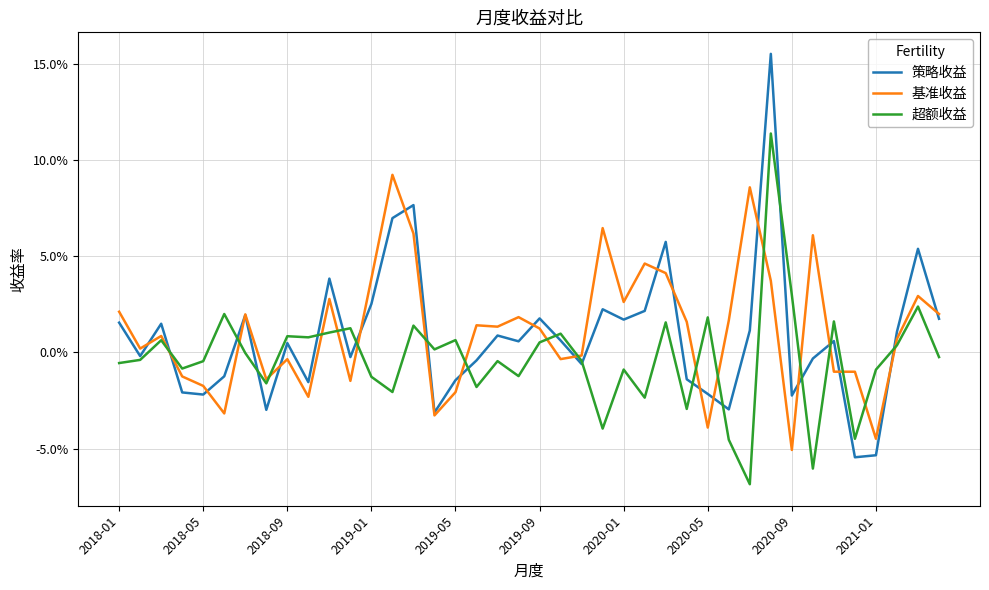

Where is 基准收益 nearest to the value 0?

22